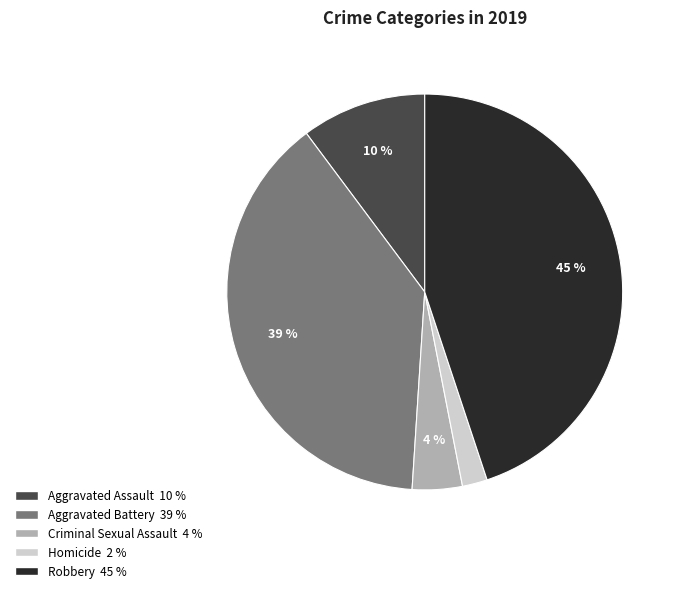

To the nearest percent, what is the difference between the Robbery and Aggravated Assault slice percentages?

35%